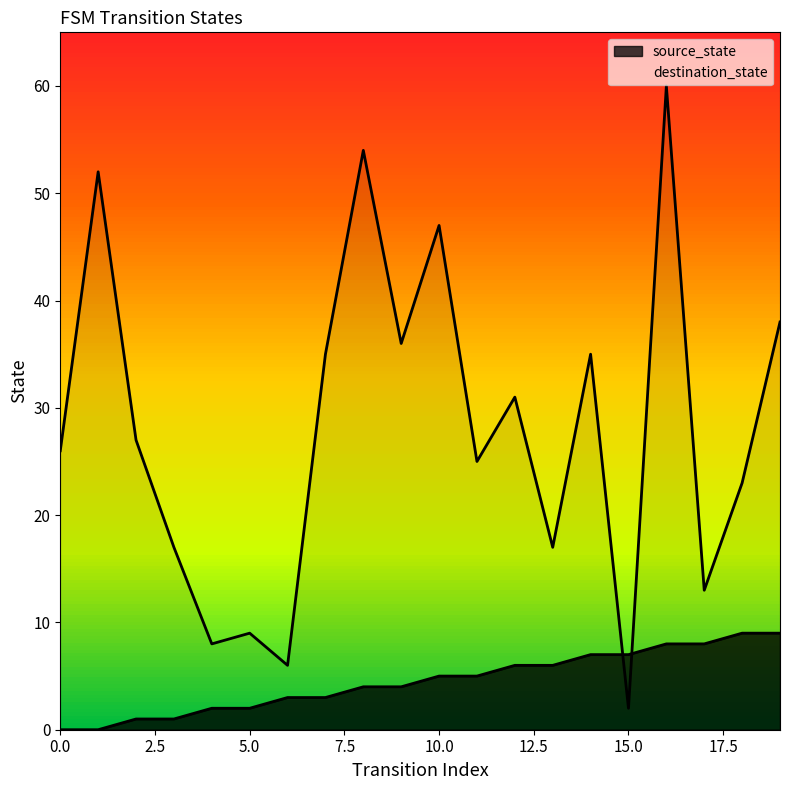

What is the total value across all series at 13?

23